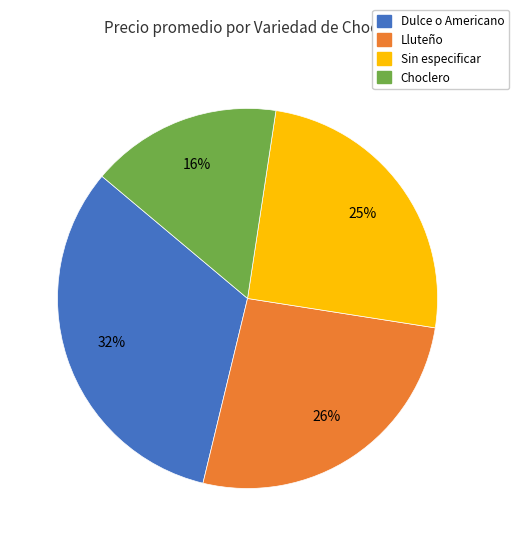

To the nearest percent, what is the difference between the largest and smallest slice percentages?

16%